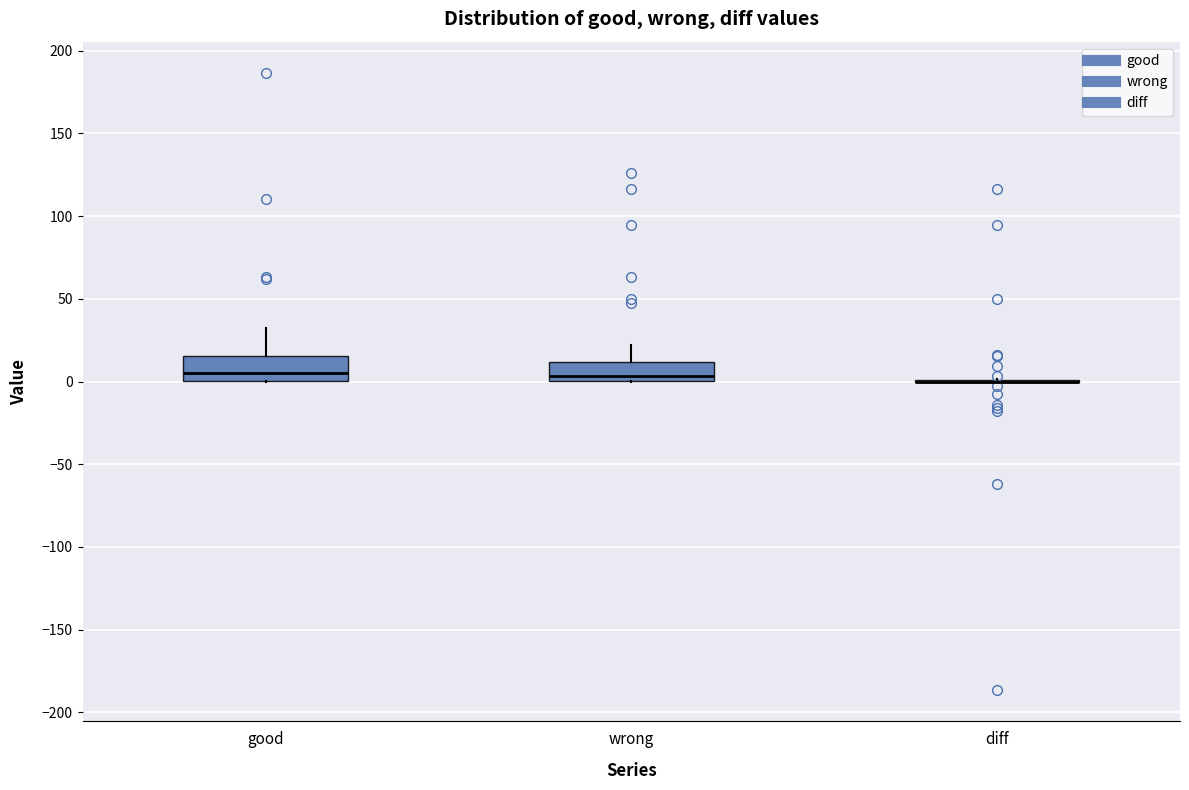

Reading left to right, transcribe this box plot: for each box, give where its median line is, the range the box spans, and where its two whiskers end, as read against the y-axis. The values are not printed on the chart, so give them approximately, as read against the axis.

good: median 5, box 0 to 15, whiskers 0 to 35
wrong: median 5, box 0 to 10, whiskers 0 to 20
diff: box collapsed to a line at 0, whiskers 0 to 0